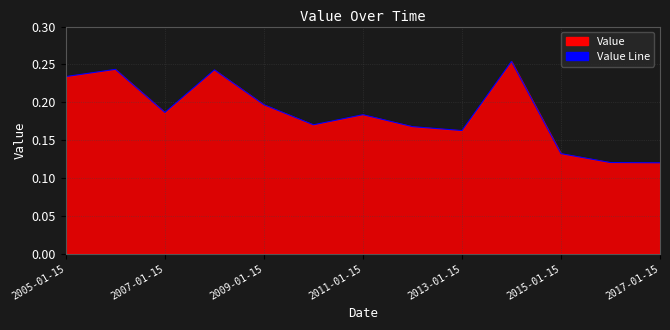

The value at 2007-01-15 is 0.1. True or false?

False